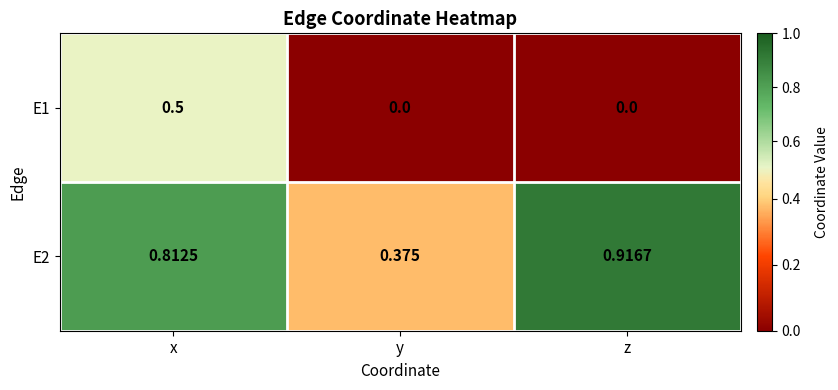

At which category does the chart reach its peak across all series?

z